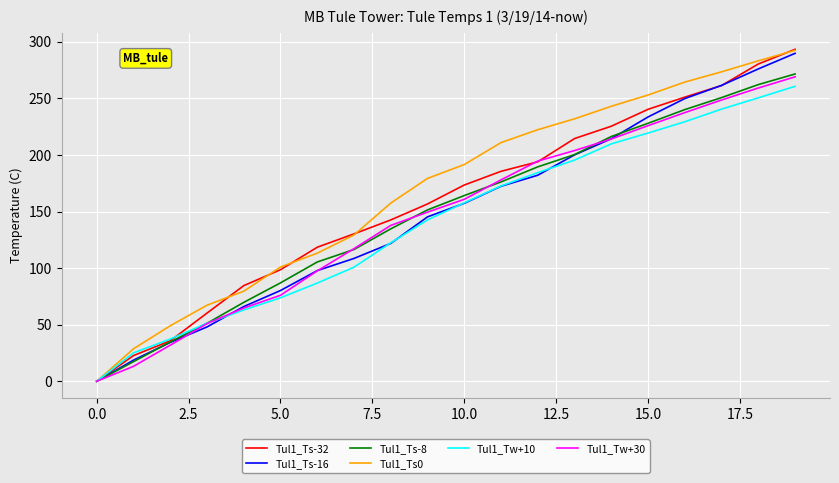

What is the average value of the Tul1_Tw+30 series?

146.5